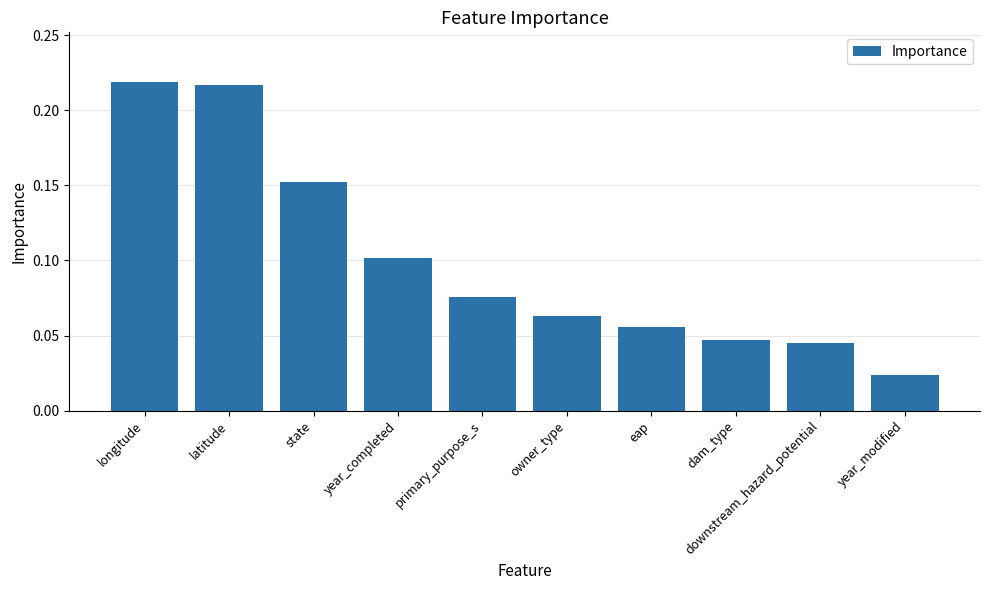

How many bars are there in total?

10